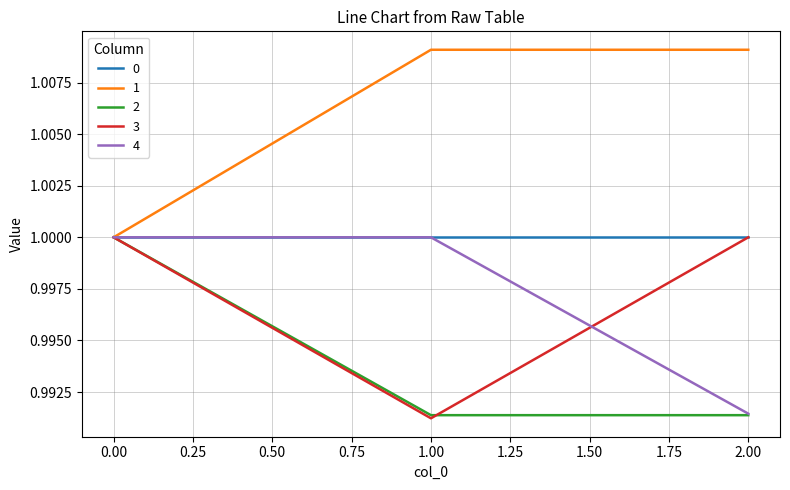

What position from the right is 0.00?

3